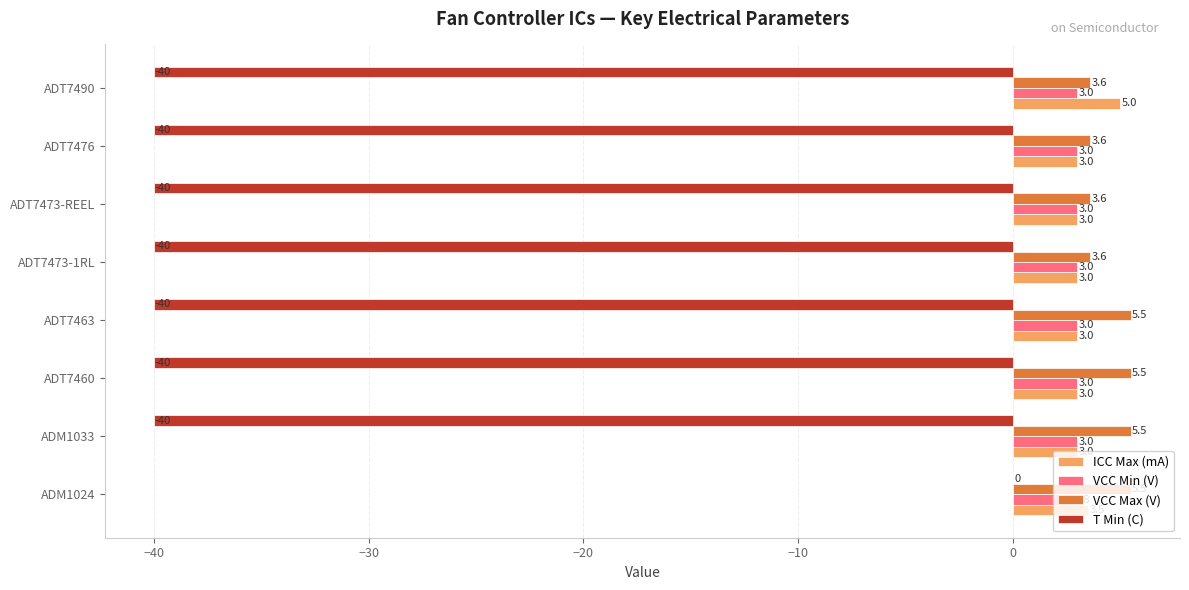

Which series has the widest spread of values?

T Min (C)